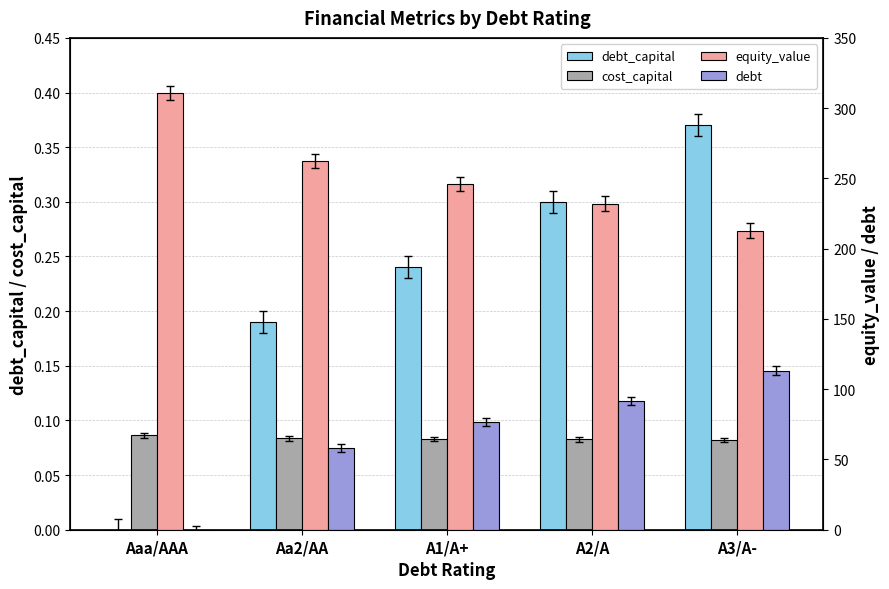

The debt_capital series shows 0.4 at A1/A+. True or false?

False